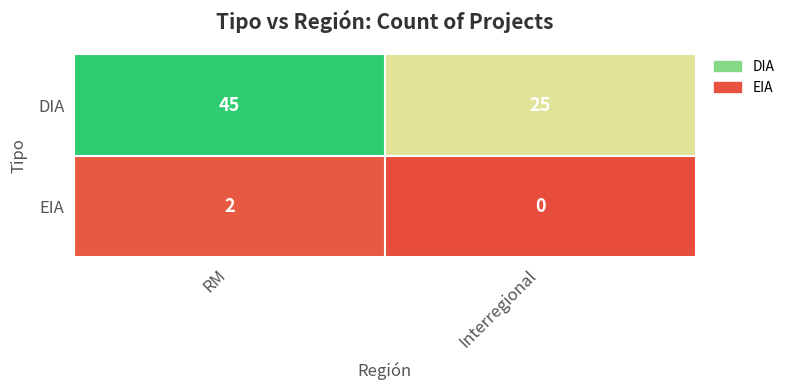

Which series has the widest spread of values?

DIA